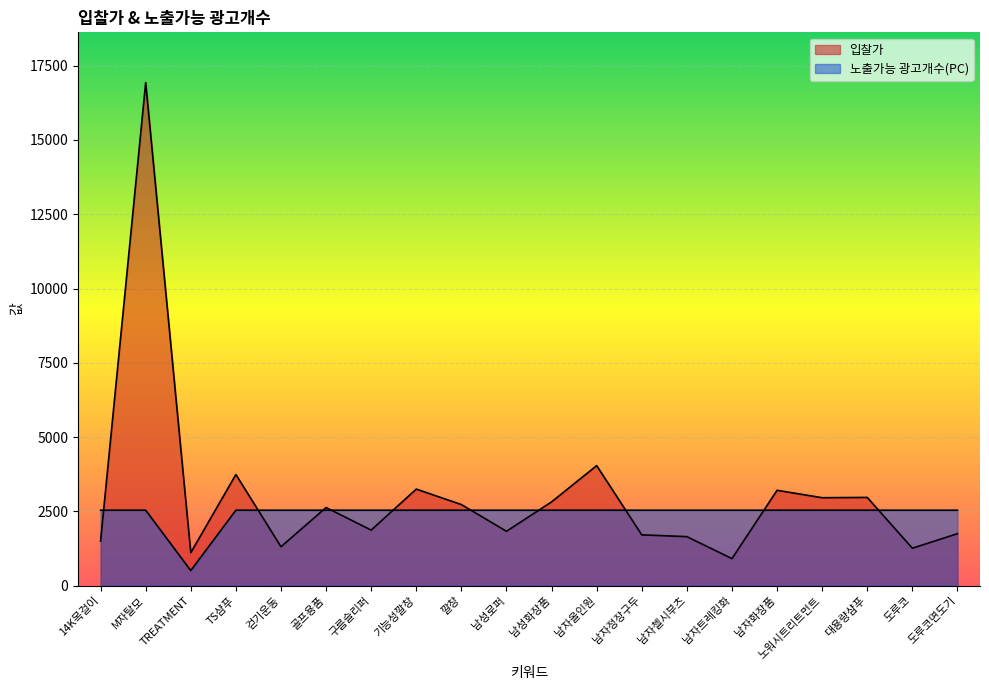

List the series in order of their peak value, highest first.

입찰가, 노출가능 광고개수(PC)